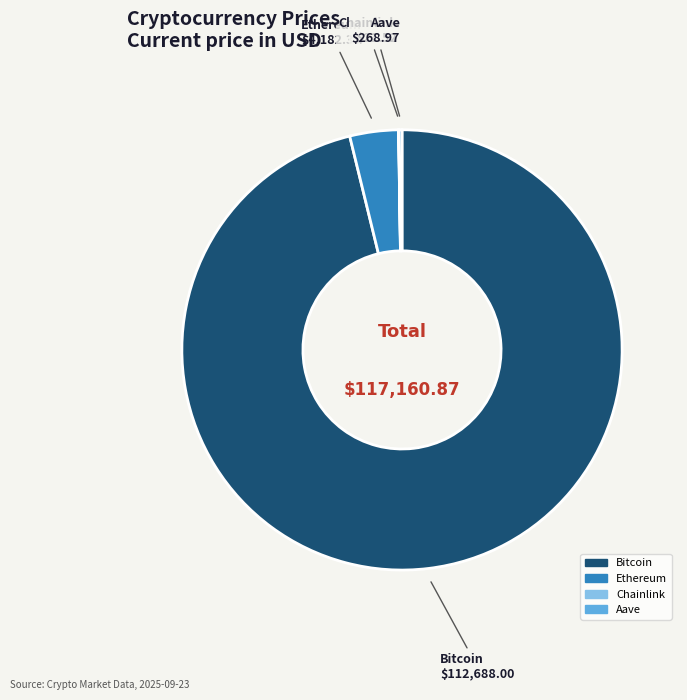

Which slice is the largest?

Bitcoin